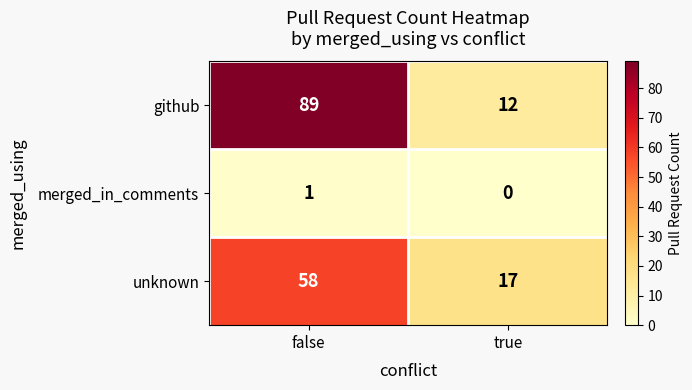

Rank the series at true from lowest to highest value.

merged_in_comments, github, unknown